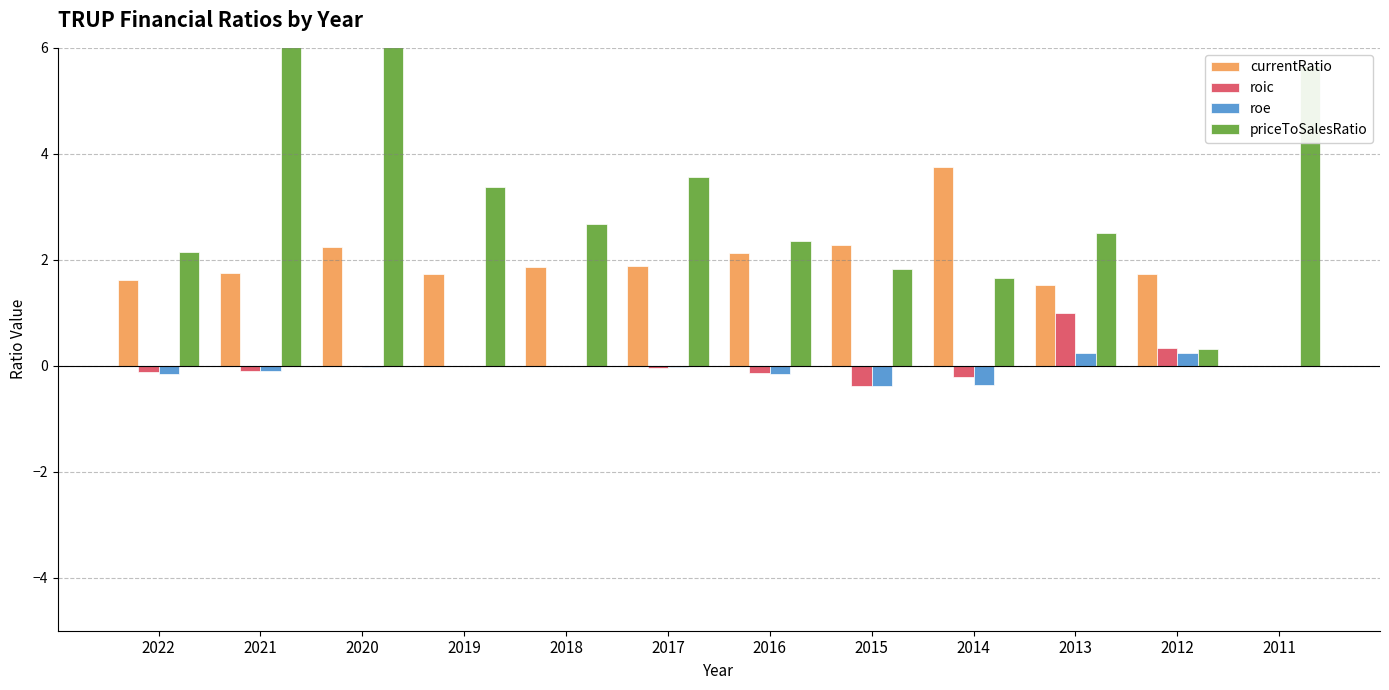

Which category has the highest value in the roic series?

2013